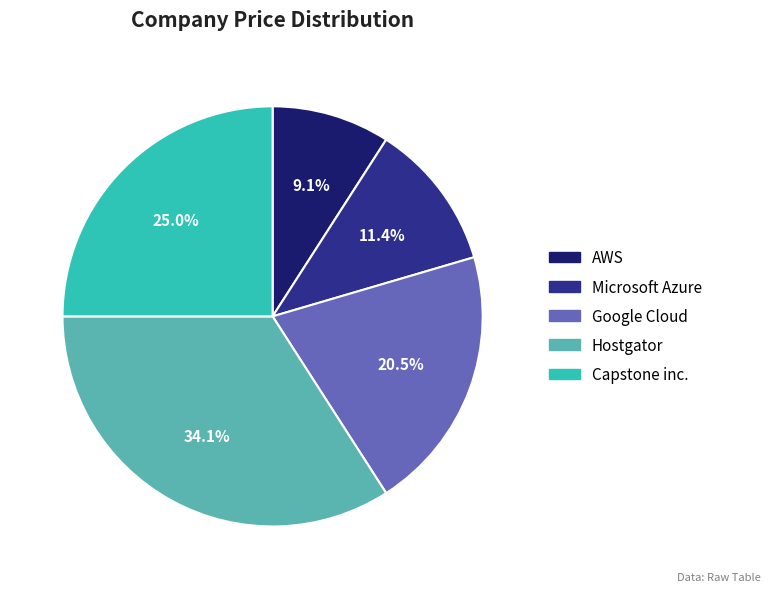

Is it true that Microsoft Azure is 11% of the pie?

True